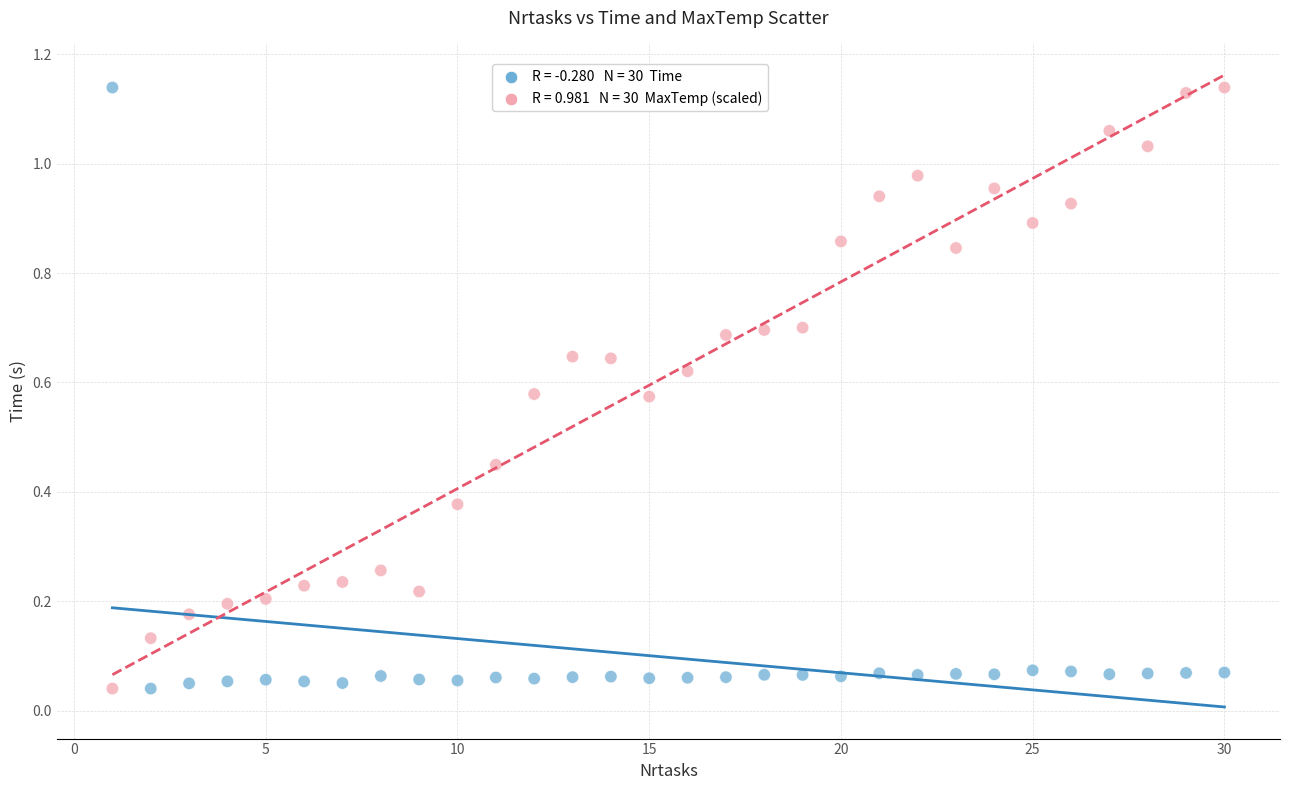

Across all data points, what is the range of X values (max minus min)?

29.0